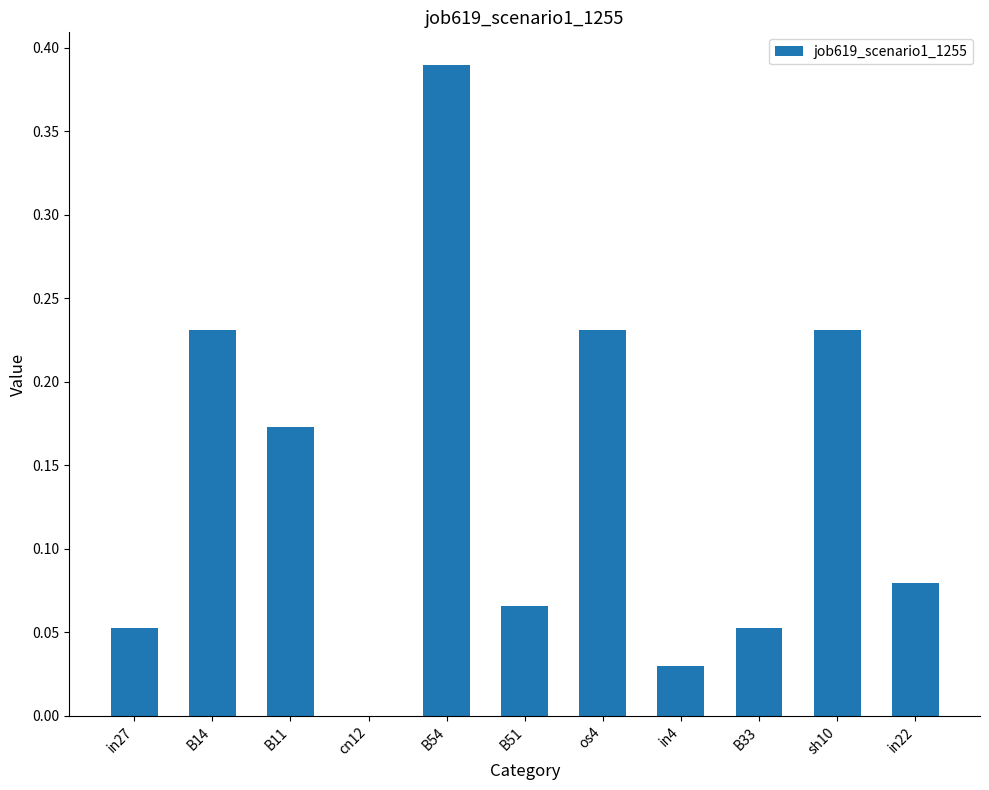

The chart shows a value of 0.0 at cn12. True or false?

True